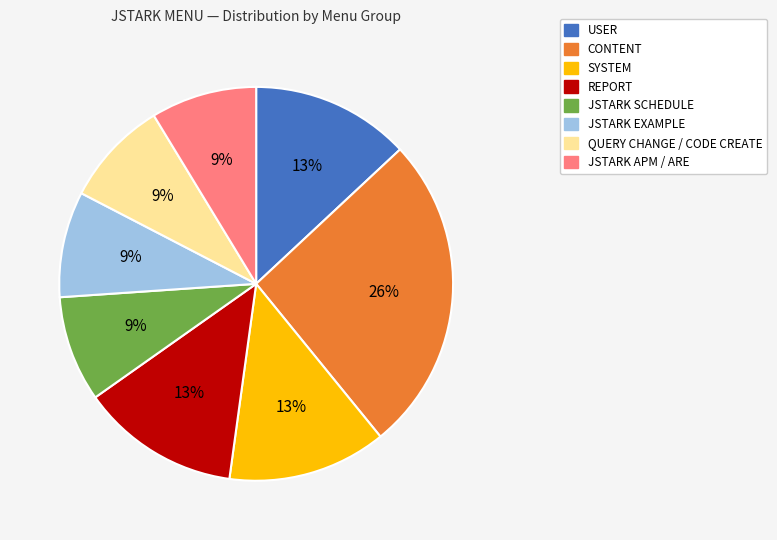

Combined, do JSTARK EXAMPLE and SYSTEM account for over 50%?

No